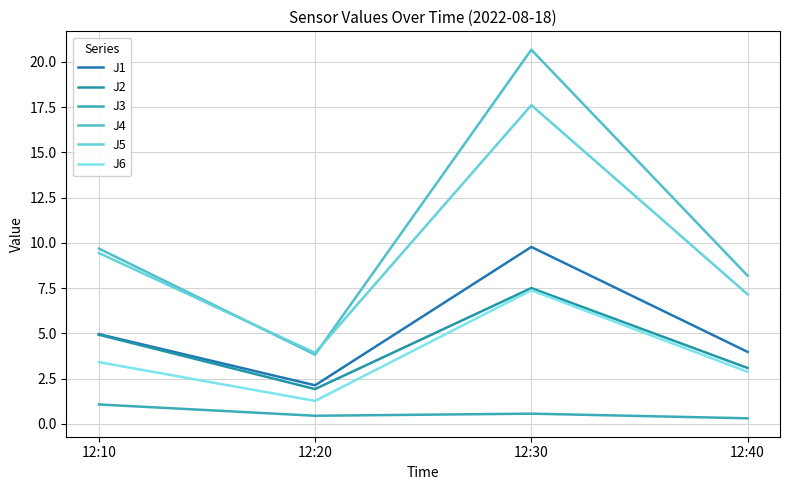

What is the difference between the highest and lowest values at 12:30?

20.1